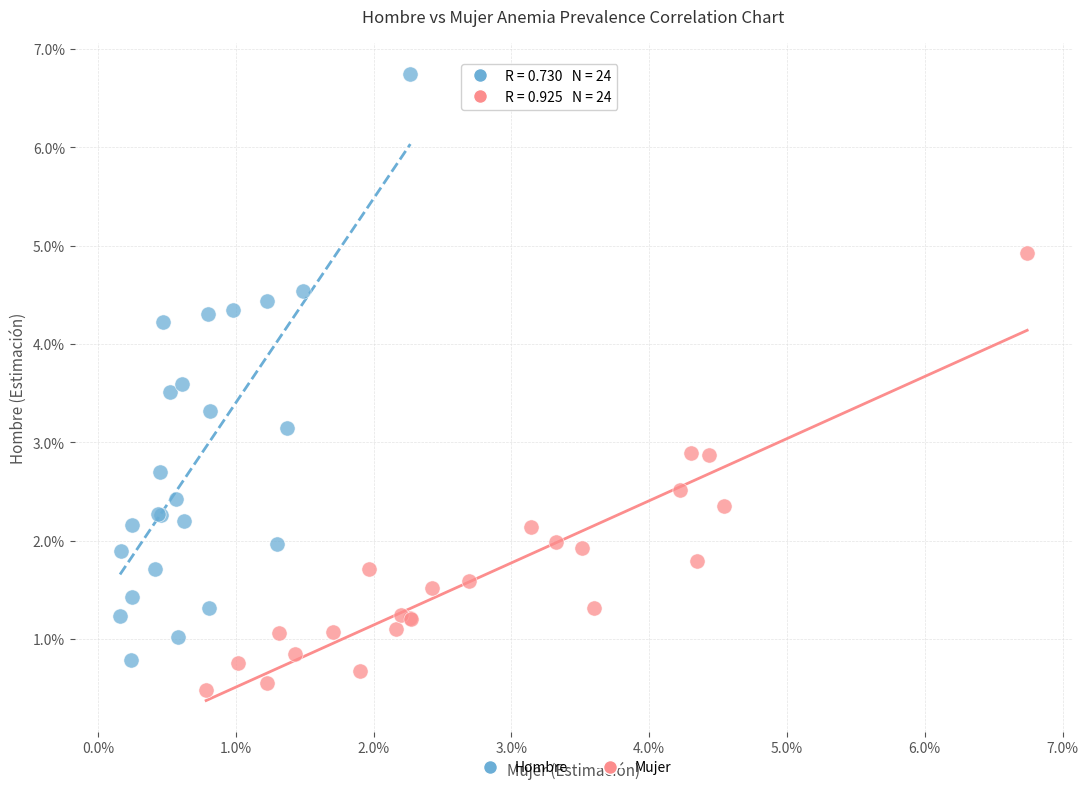

Which series has the widest spread of Y values?

Hombre